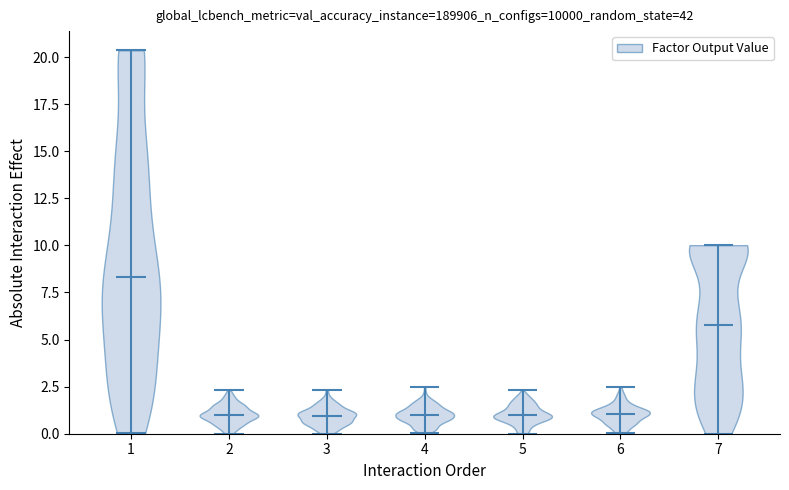

Reading left to right, read every violin against the y-axis: where its median line is, and the lowest and highest points it reaches. The values are not printed on the chart, so give them approximately, as read against the axis.

1: median line 8.5, lowest point 0.0, highest point 20.5
2: median line 1.0, lowest point 0.0, highest point 2.5
3: median line 1.0, lowest point 0.0, highest point 2.5
4: median line 1.0, lowest point 0.0, highest point 2.5
5: median line 1.0, lowest point 0.0, highest point 2.5
6: median line 1.0, lowest point 0.0, highest point 2.5
7: median line 6.0, lowest point 0.0, highest point 10.0